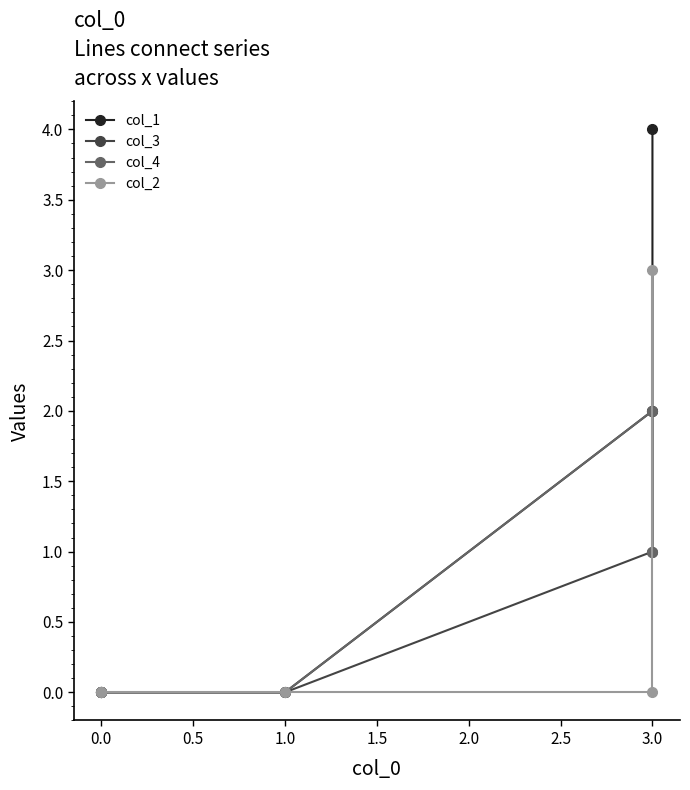

How many intersections are there between col_3 and col_2?

1